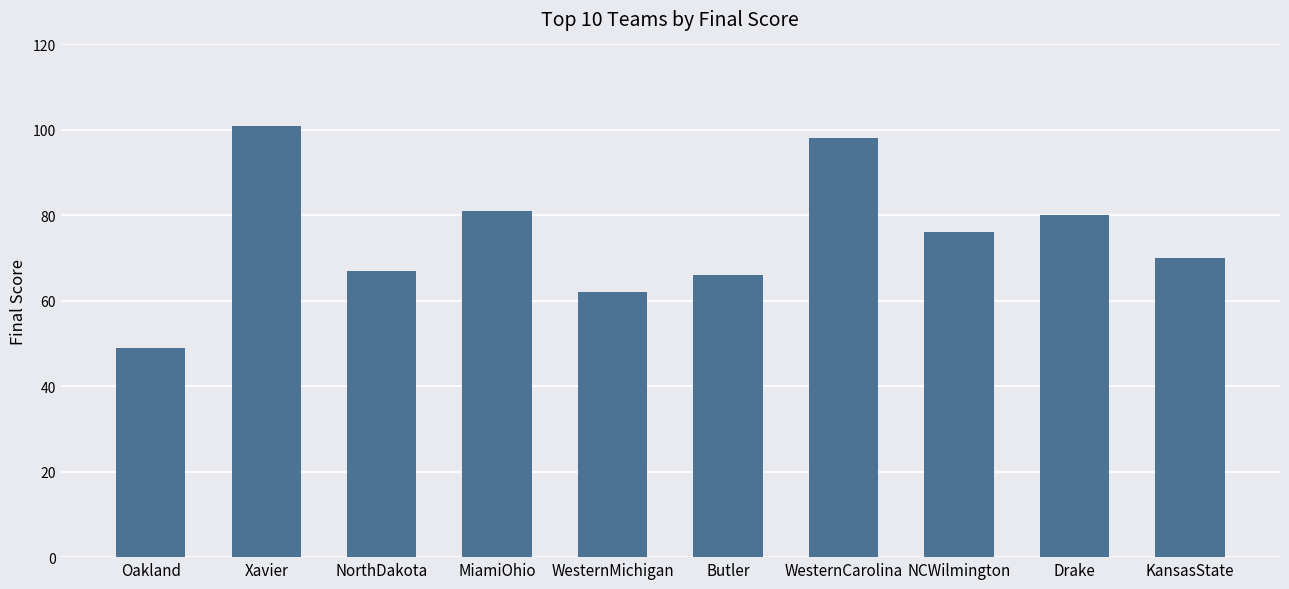

Are the bars grouped side by side (vs. stacked)?

No